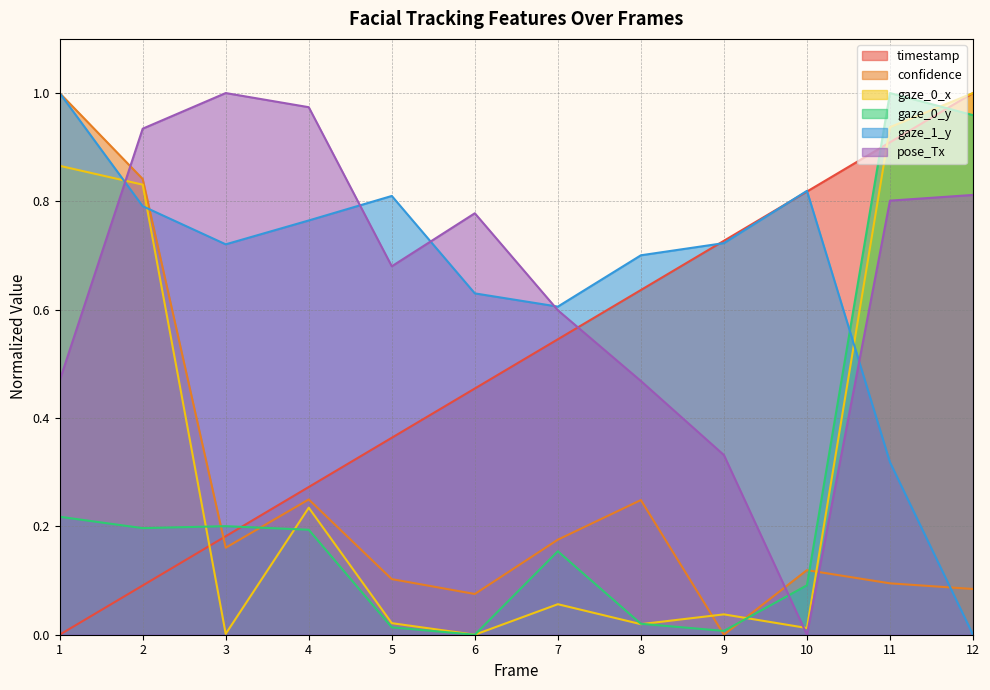

What is the value of the pose_Tx point at the 6th from the left?

0.8